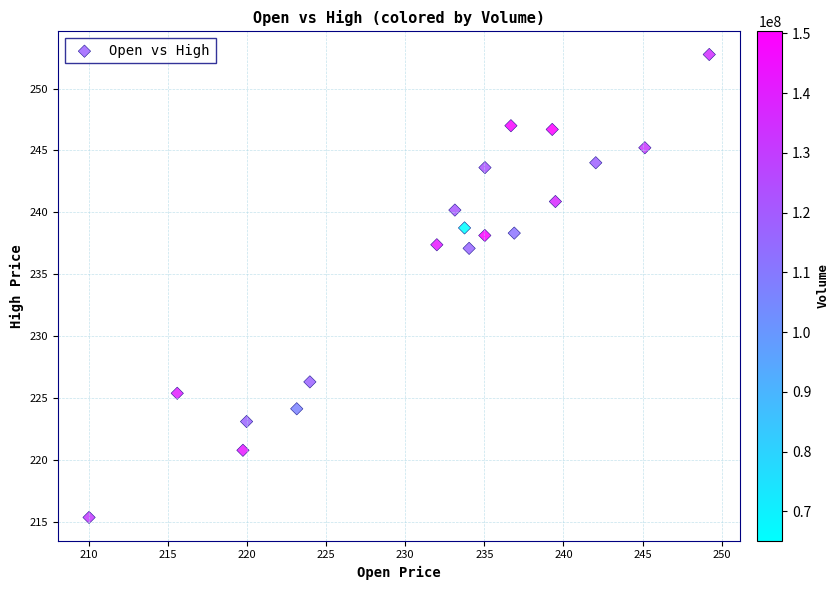

What is the range of X values (max minus min)?

39.2